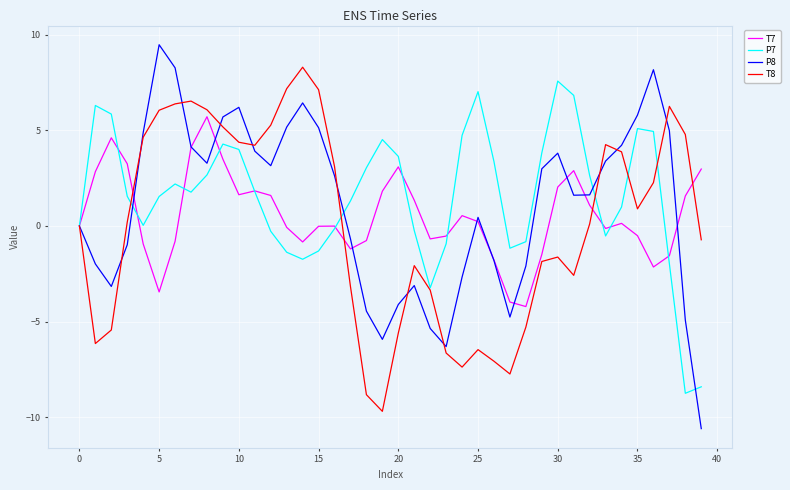

True or false: P7 and T8 intersect in this chart.

True